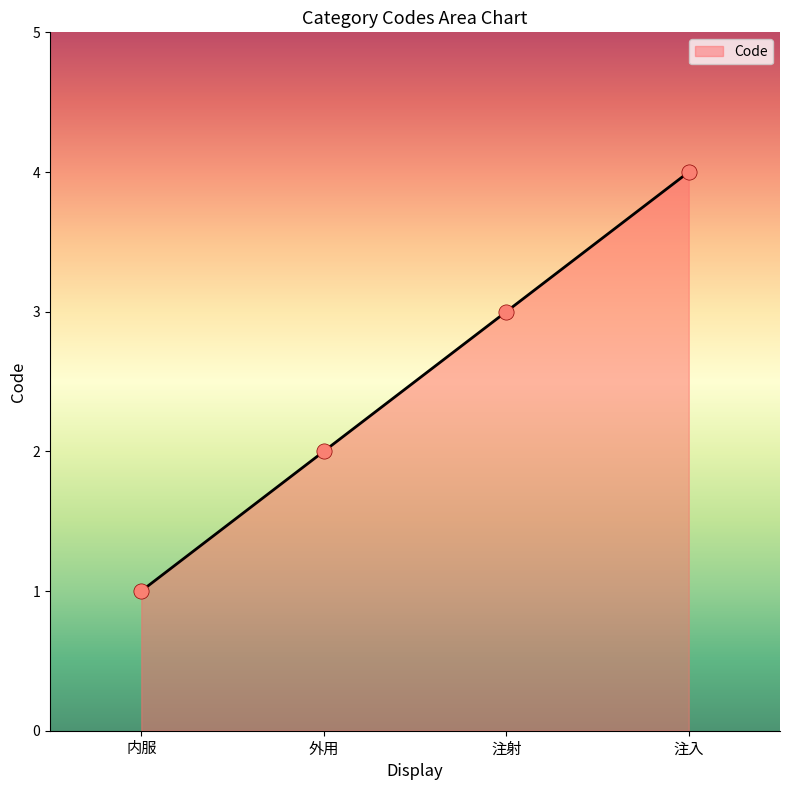

What is the change in value from 内服 to 注射?

+2